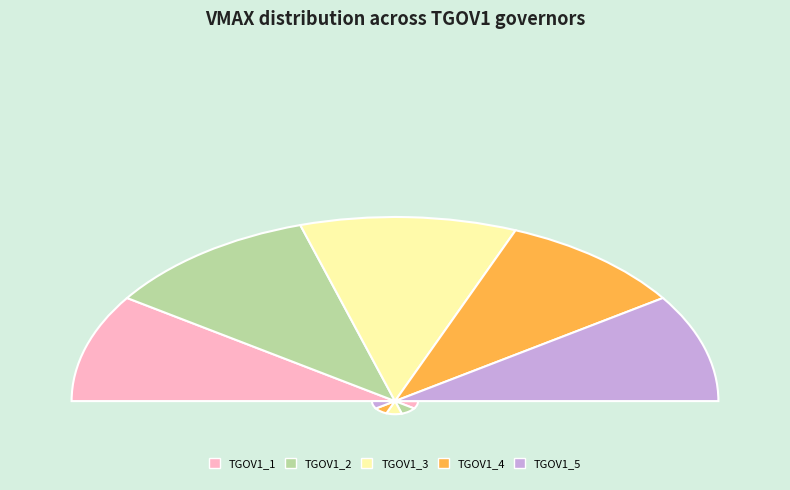

Rank the categories by value from lowest to highest.

TGOV1_1, TGOV1_4, TGOV1_5, TGOV1_2, TGOV1_3